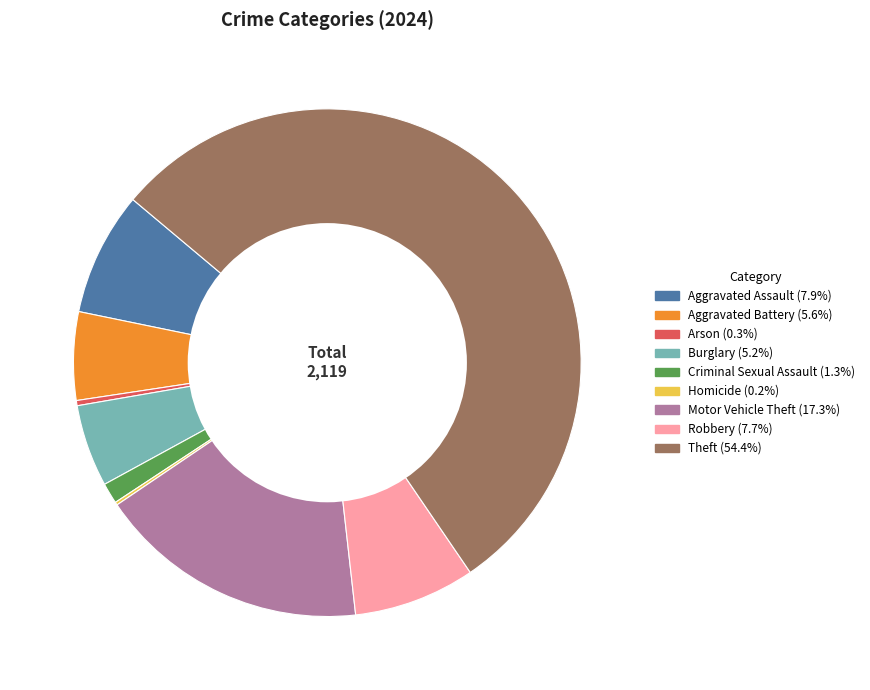

What is the largest slice in the pie chart?

Theft